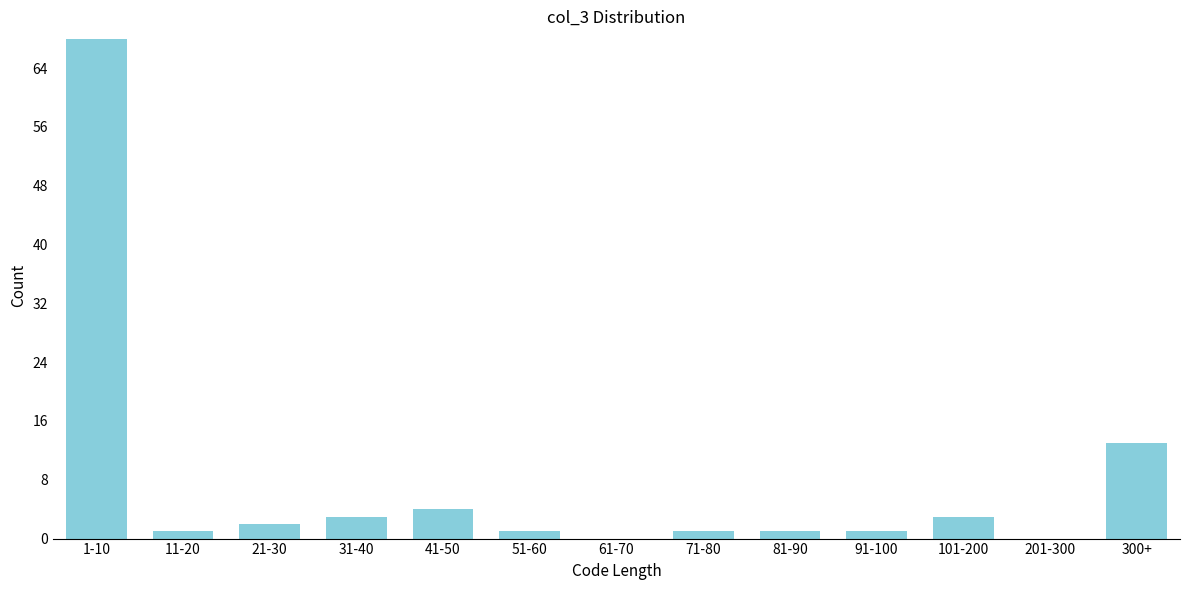

Reading right to left, extract all data points from this chart.

300+=13	201-300=0	101-200=3	91-100=1	81-90=1	71-80=1	61-70=0	51-60=1	41-50=4	31-40=3	21-30=2	11-20=1	1-10=68